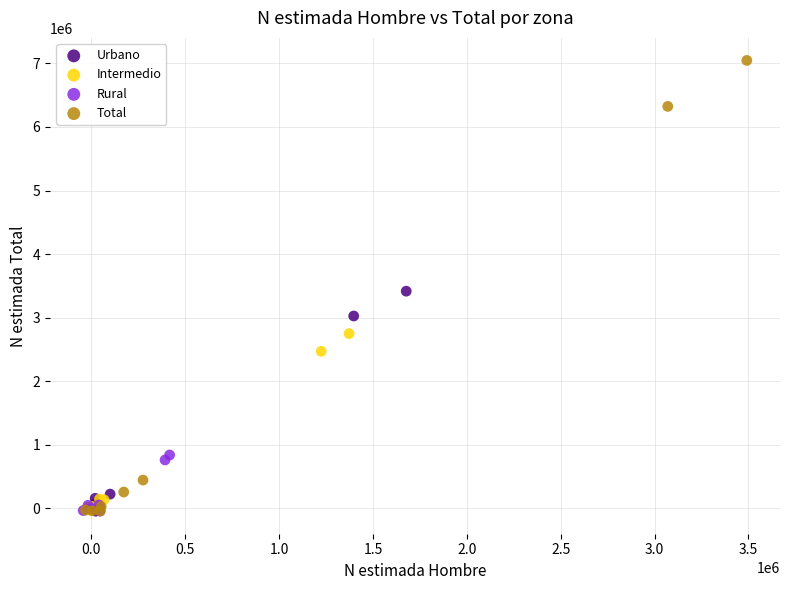

Which series reaches the maximum Y coordinate?

Total